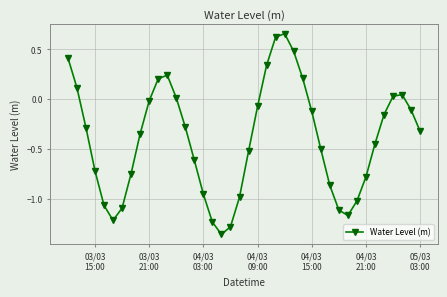

What is the sum of all values?

-16.0